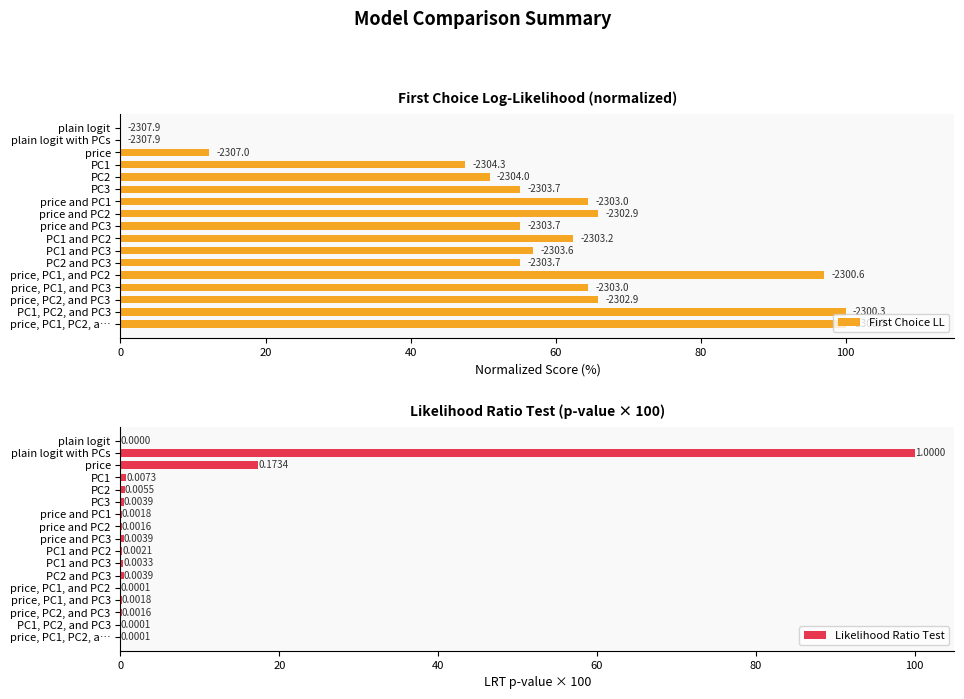

Reading left to right, extract all data points from this chart.

First Choice LL: 0.0	0.0	12.2	47.5	50.9	55.1	64.5	65.8	55.1	62.4	56.9	55.1	97.0	64.5	65.8	100.0	100.0
Likelihood Ratio Test: 0.0	100.0	17.3	0.7	0.6	0.4	0.2	0.2	0.4	0.2	0.3	0.4	0.0	0.2	0.2	0.0	0.0